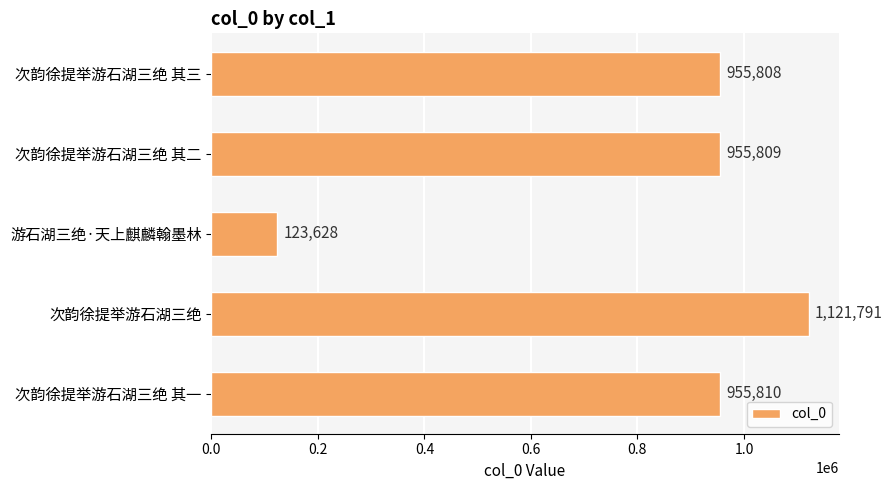

What is the minimum value shown in the chart?

123628